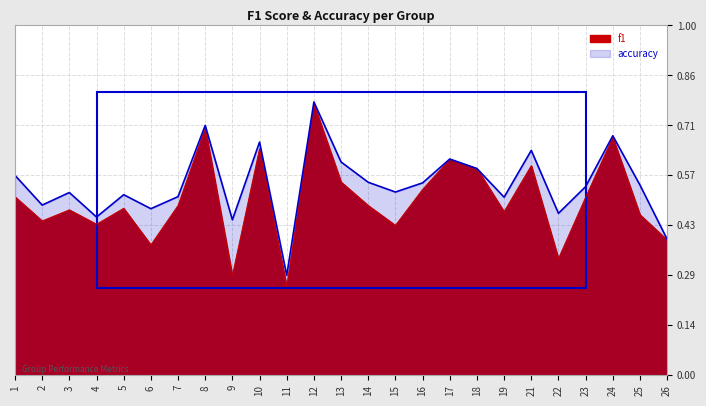

What is the maximum value shown in the chart?

0.8